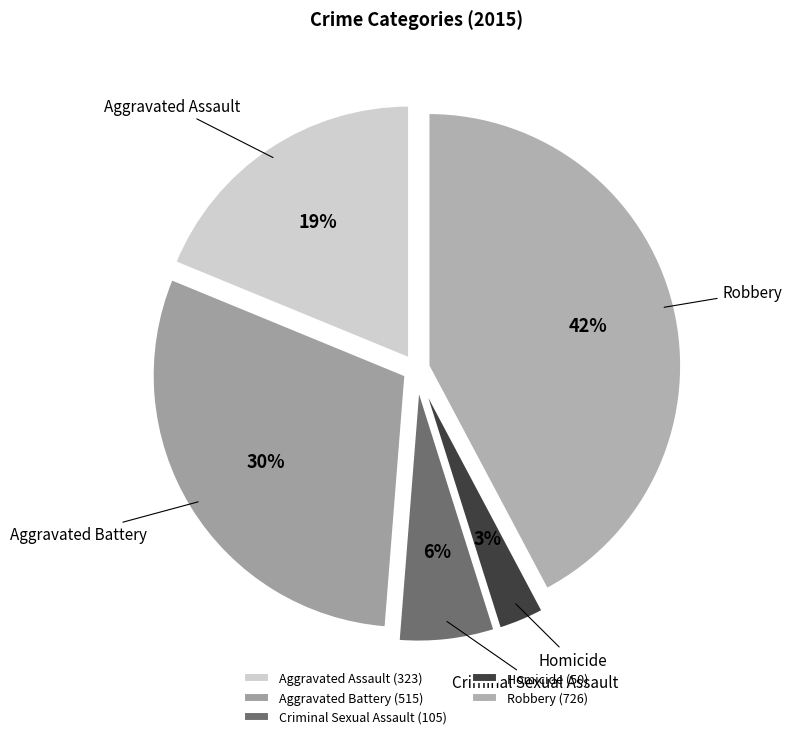

Which slice is the largest?

Robbery